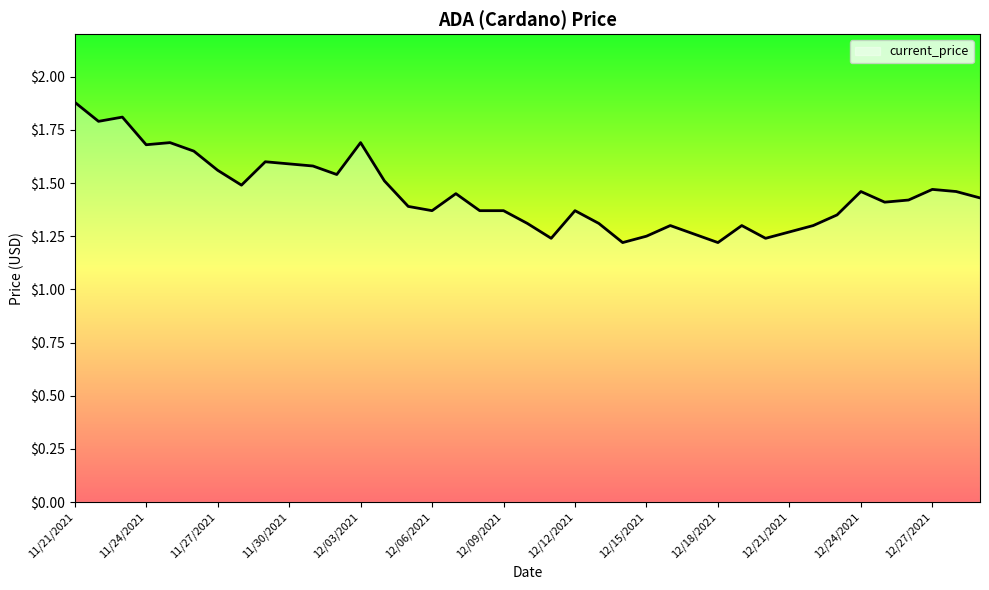

What is the greatest value displayed?

1.9